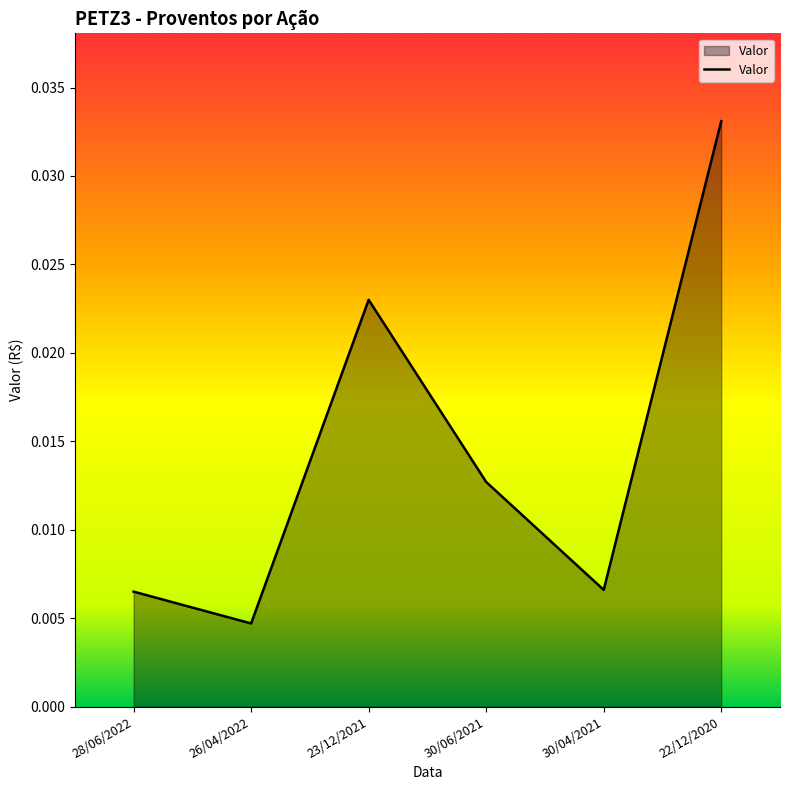

What position from the right is 30/04/2021?

2